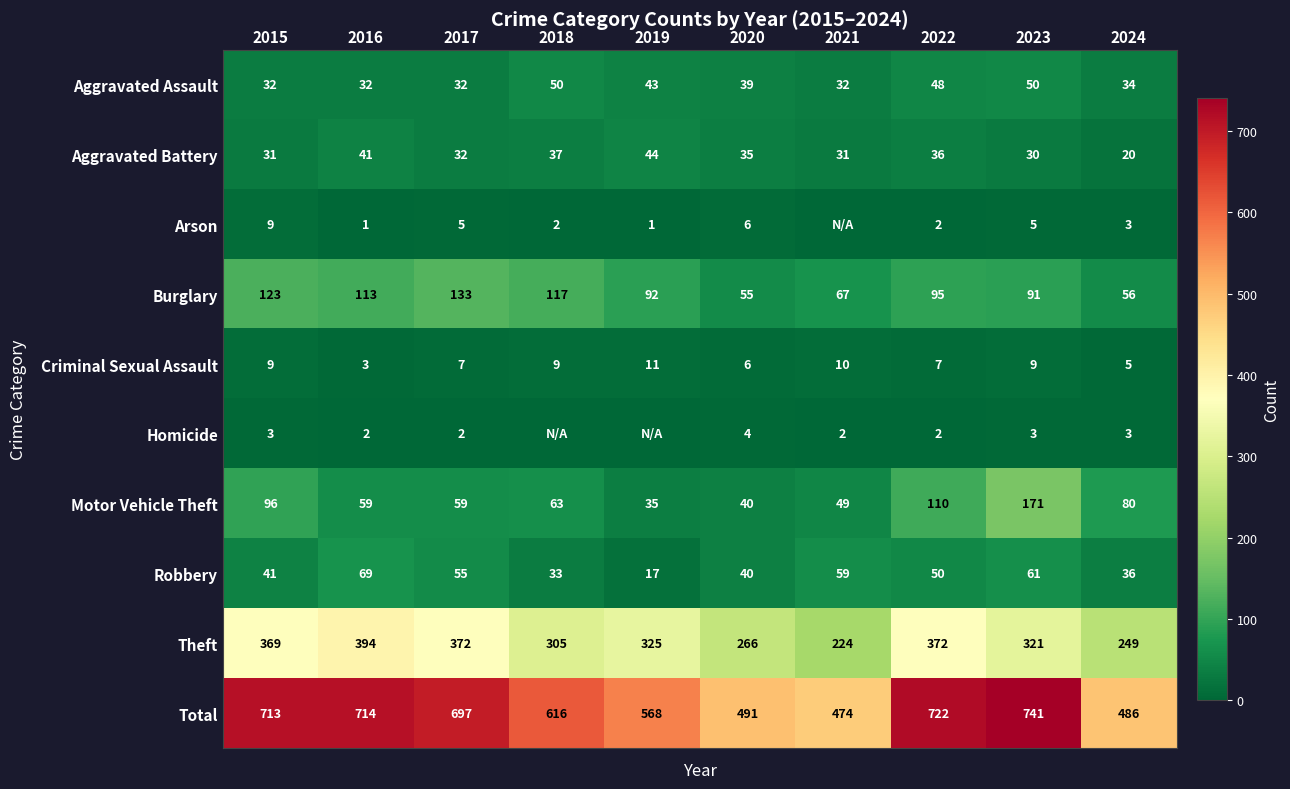

The value of Total at 2022 is 722. True or false?

True